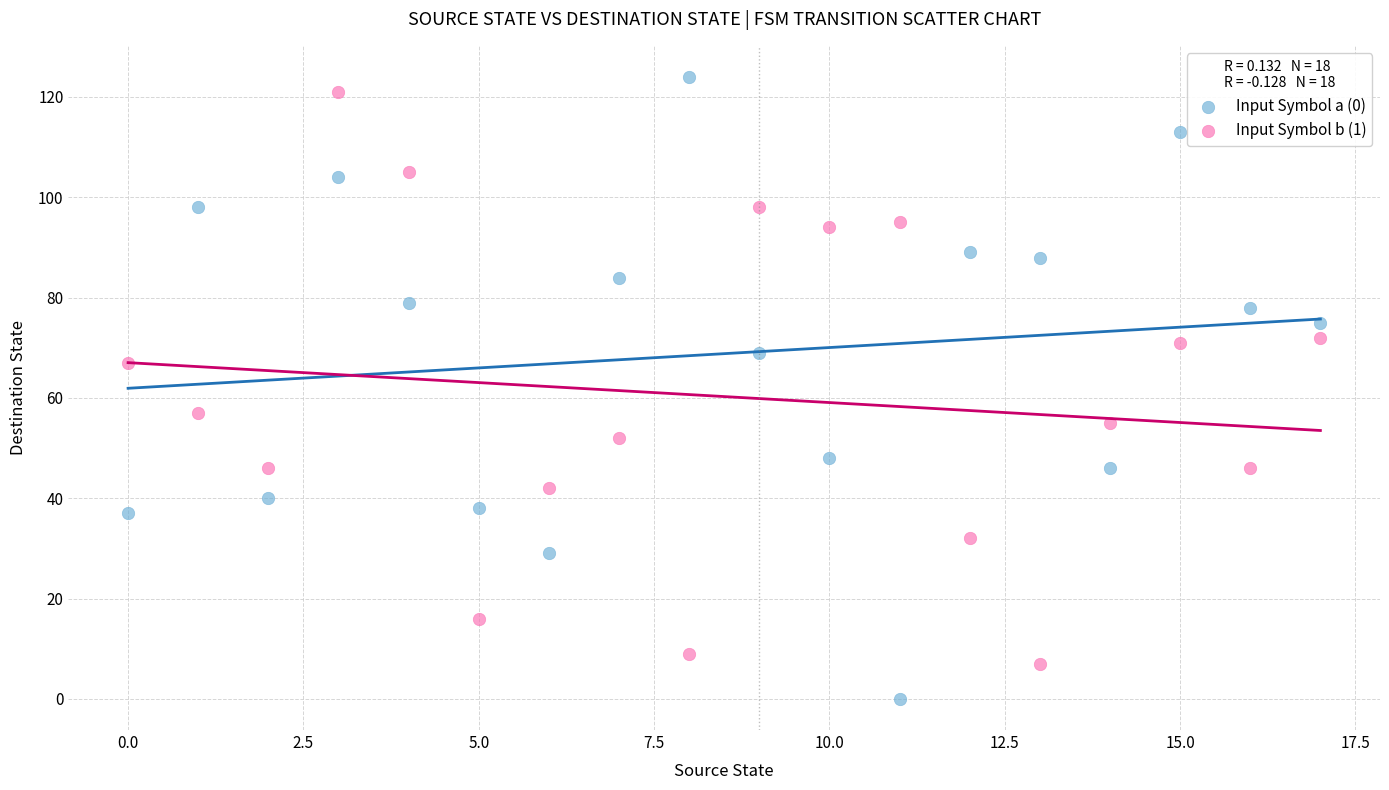

Which series contains the lowest Y value?

Input Symbol a (0)